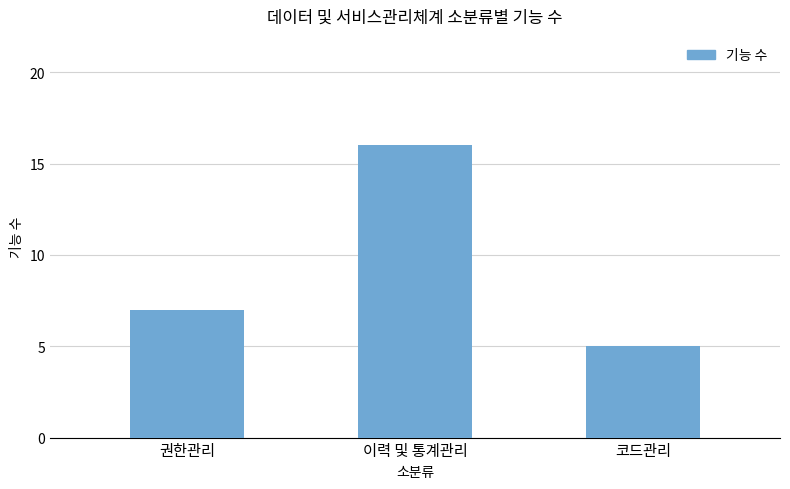

Rank the categories by value from lowest to highest.

코드관리, 권한관리, 이력 및 통계관리